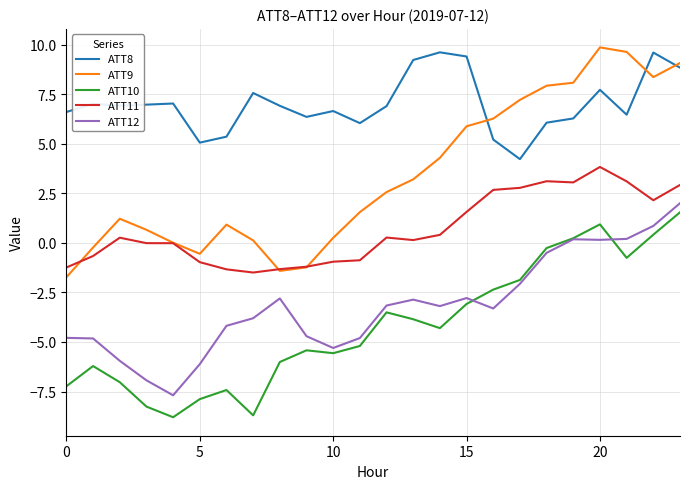

What is the average value of the ATT12 series?

-3.2